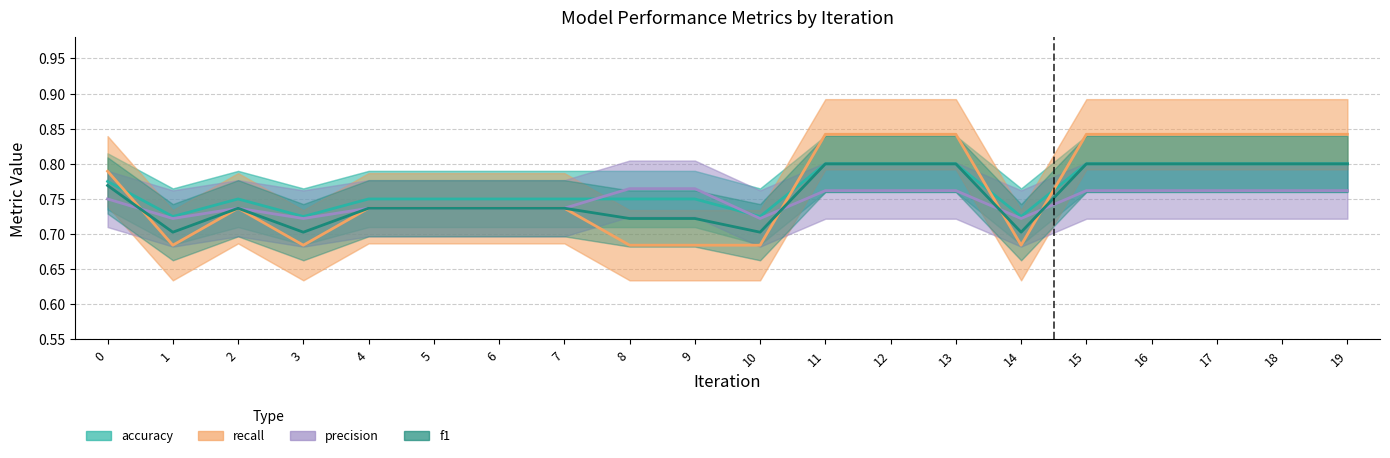

Reading left to right, transcribe all the data shown in this chart.

accuracy: 0=0.8	1=0.7	2=0.8	3=0.7	4=0.8	5=0.8	6=0.8	7=0.8	8=0.8	9=0.8	10=0.7	11=0.8	12=0.8	13=0.8	14=0.7	15=0.8	16=0.8	17=0.8	18=0.8	19=0.8
recall: 0=0.8	1=0.7	2=0.7	3=0.7	4=0.7	5=0.7	6=0.7	7=0.7	8=0.7	9=0.7	10=0.7	11=0.8	12=0.8	13=0.8	14=0.7	15=0.8	16=0.8	17=0.8	18=0.8	19=0.8
precision: 0=0.8	1=0.7	2=0.7	3=0.7	4=0.7	5=0.7	6=0.7	7=0.7	8=0.8	9=0.8	10=0.7	11=0.8	12=0.8	13=0.8	14=0.7	15=0.8	16=0.8	17=0.8	18=0.8	19=0.8
f1: 0=0.8	1=0.7	2=0.7	3=0.7	4=0.7	5=0.7	6=0.7	7=0.7	8=0.7	9=0.7	10=0.7	11=0.8	12=0.8	13=0.8	14=0.7	15=0.8	16=0.8	17=0.8	18=0.8	19=0.8